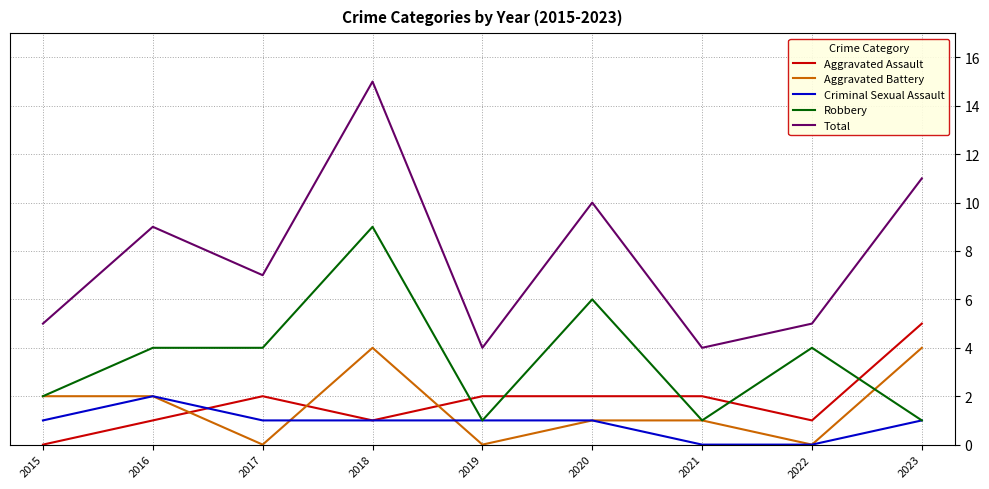

True or false: Aggravated Assault and Total cross at least once.

False